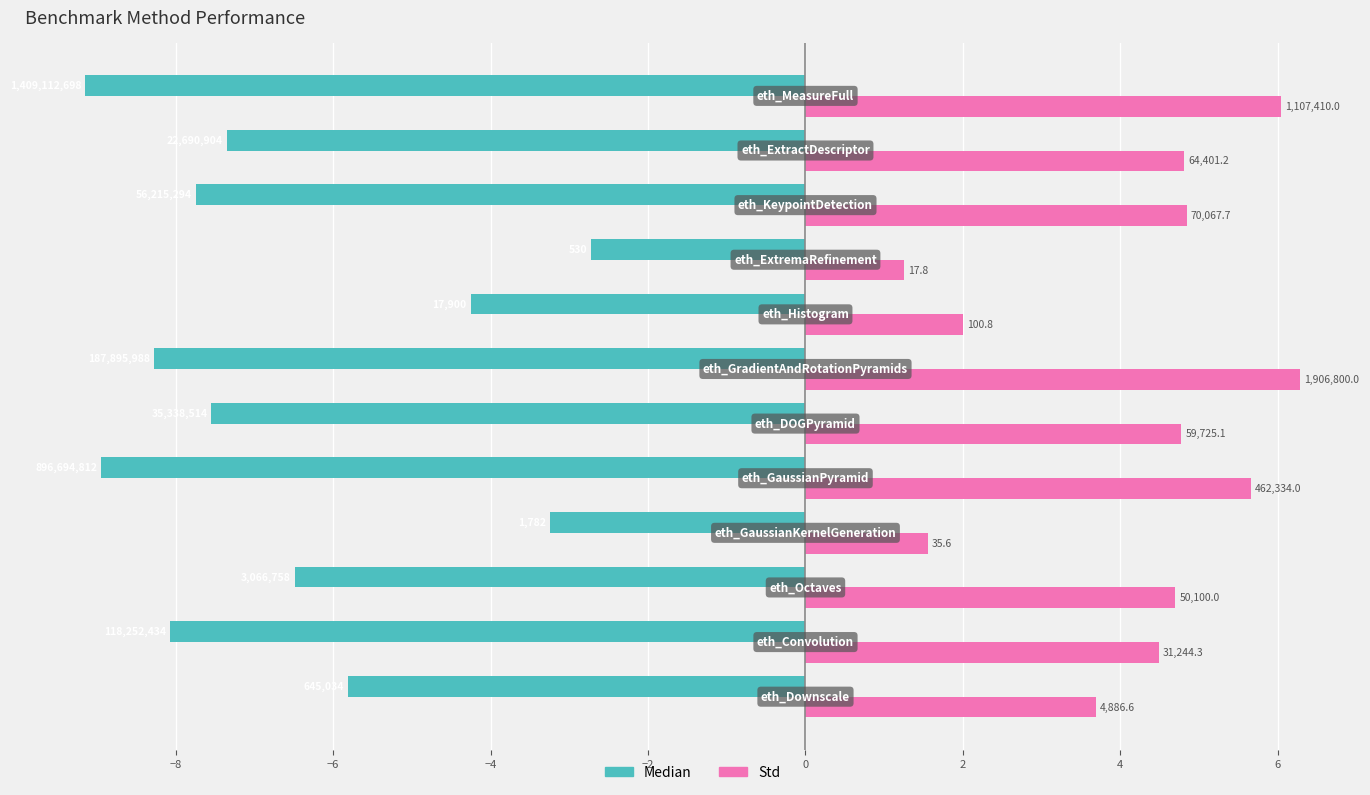

What are all the series names shown in the legend?

Median, Std